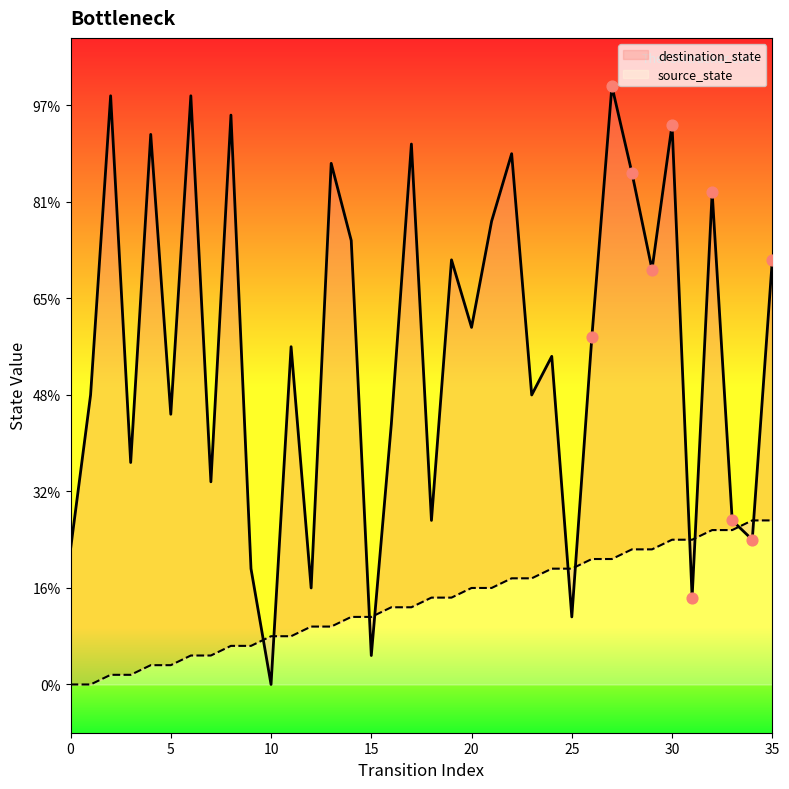

Which series has the largest Y range (max minus min)?

destination_state